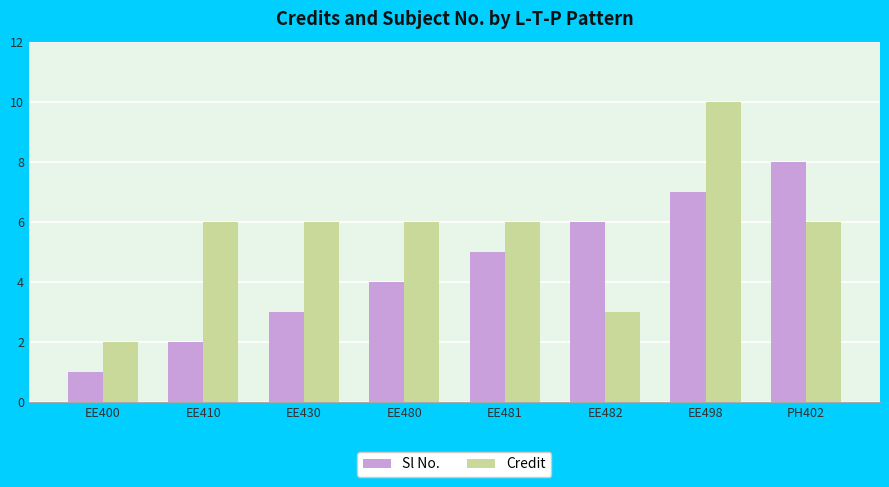

Rank the categories by Sl No. value from highest to lowest.

PH402, EE498, EE482, EE481, EE480, EE430, EE410, EE400